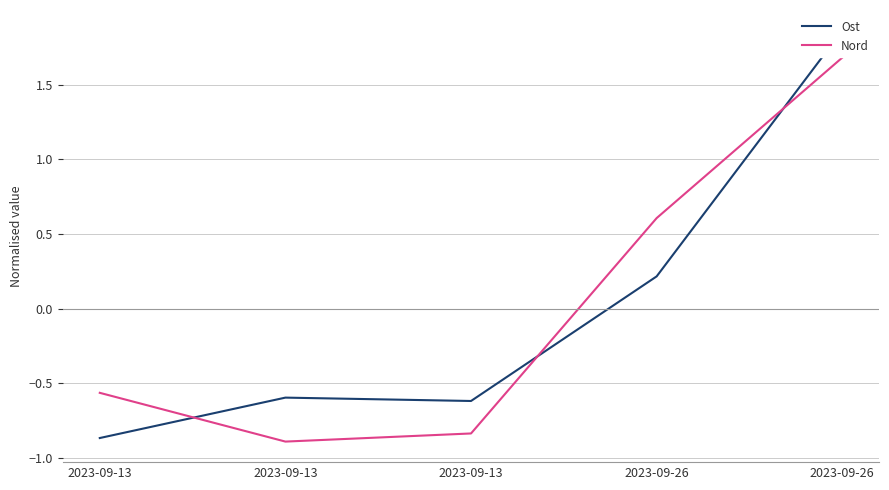

Reading right to left, what are all the values shown in this chart?

Ost: 1.9	0.2	-0.6	-0.6	-0.9
Nord: 1.7	0.6	-0.8	-0.9	-0.6